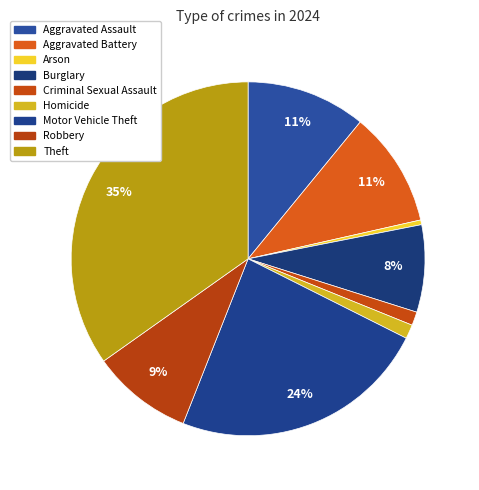

To the nearest percent, what is the difference between the Robbery and Burglary slice percentages?

1%